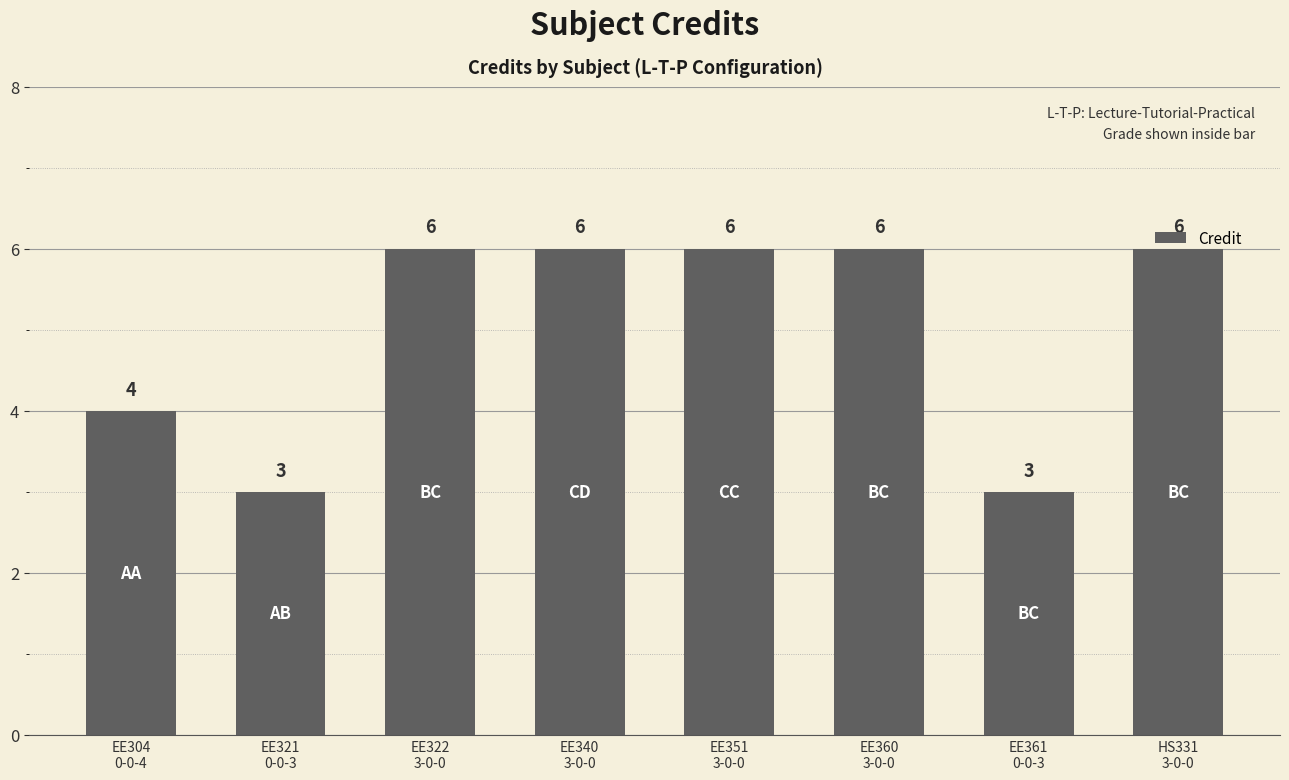

What is the difference between the maximum and second lowest values?

3